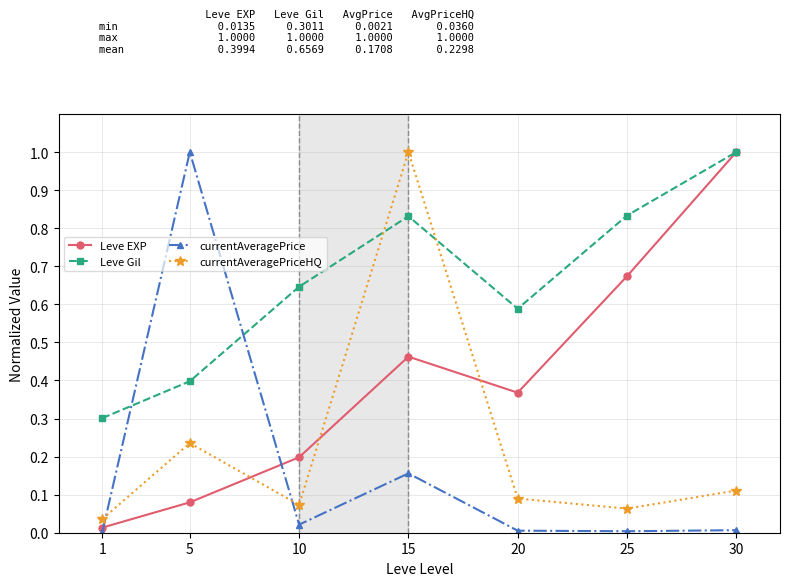

What is the difference between the highest and lowest values at 5?

0.9